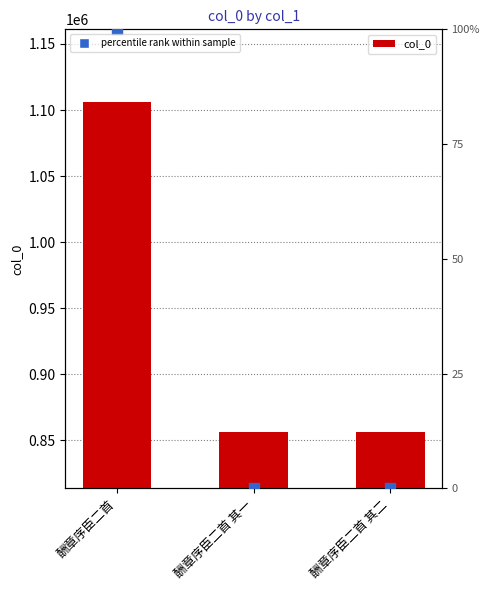

Are the bars horizontal?

No